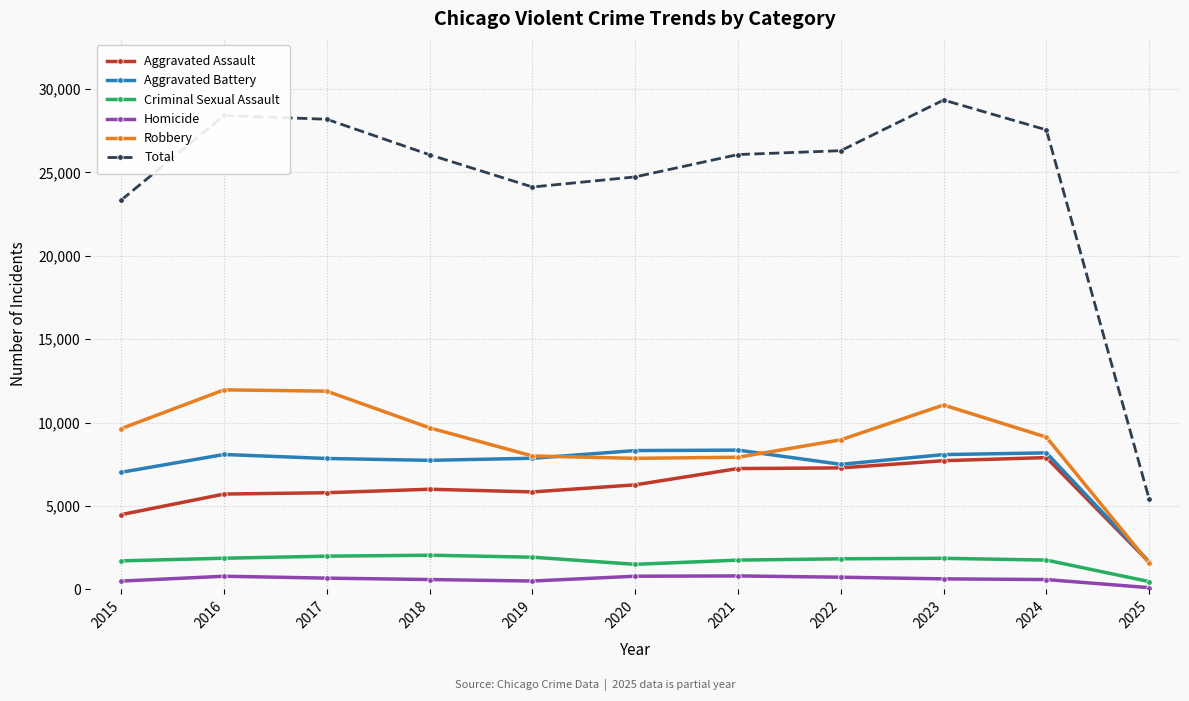

What is the approximate value of Total at 2021, to the nearest 50?

26050